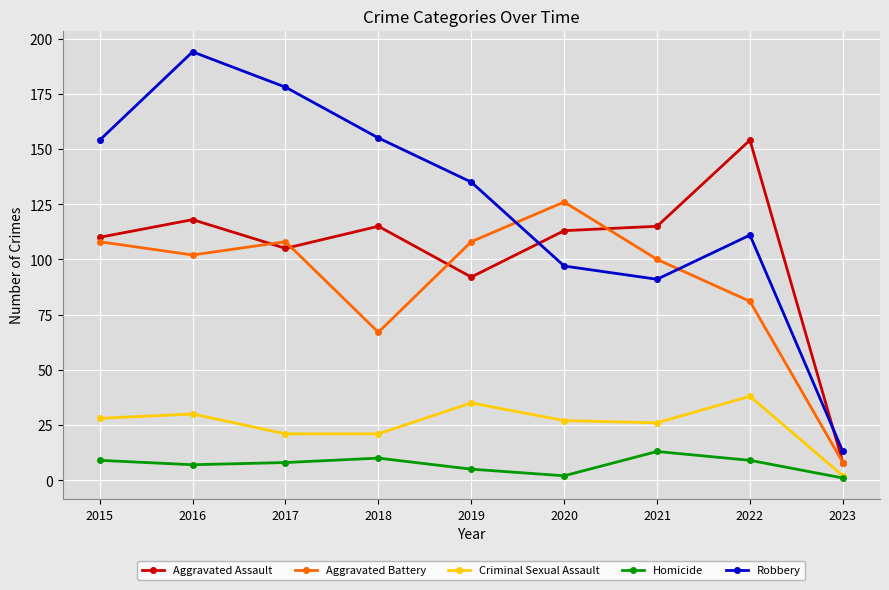

At which label does Aggravated Assault first exceed 113?

2016